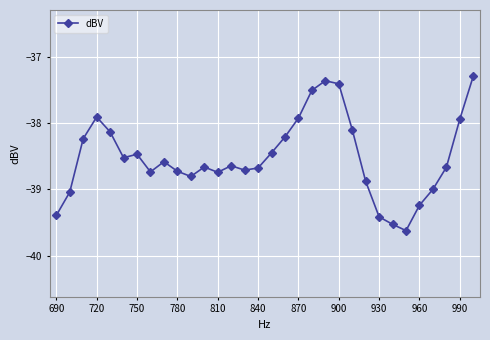

What is the greatest value displayed?

-37.3